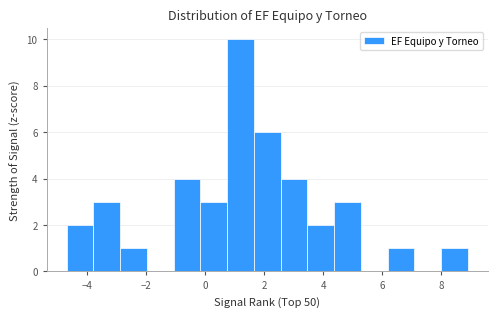

Reading left to right, transcribe this chart: for each bar, give the range it covers on the x-axis and its height. Neither the bar edges nor the heights are printed on the chart, so give them approximately, as read against the axes.

-4.6 to -3.8: 2
-3.8 to -2.8: 3
-2.8 to -2.0: 1
-2.0 to -1.0: 0
-1.0 to -0.2: 4
-0.2 to 0.8: 3
0.8 to 1.6: 10
1.6 to 2.6: 6
2.6 to 3.4: 4
3.4 to 4.4: 2
4.4 to 5.2: 3
5.2 to 6.2: 0
6.2 to 7.0: 1
7.0 to 8.0: 0
8.0 to 8.8: 1